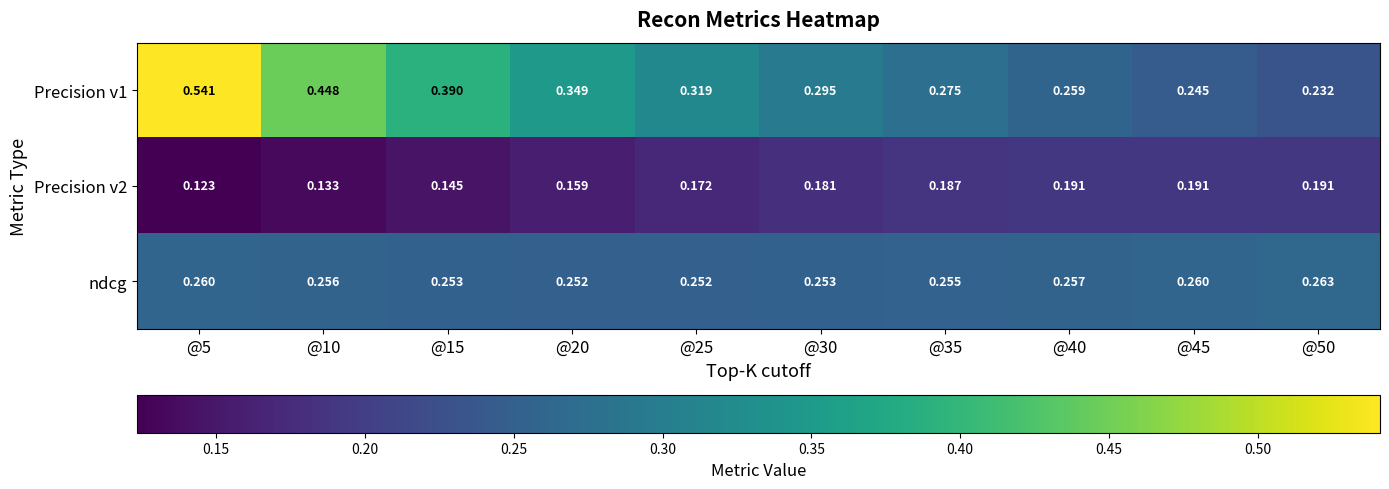

Is the value of Precision v1 at @30 greater than the value of ndcg at @5?

Yes